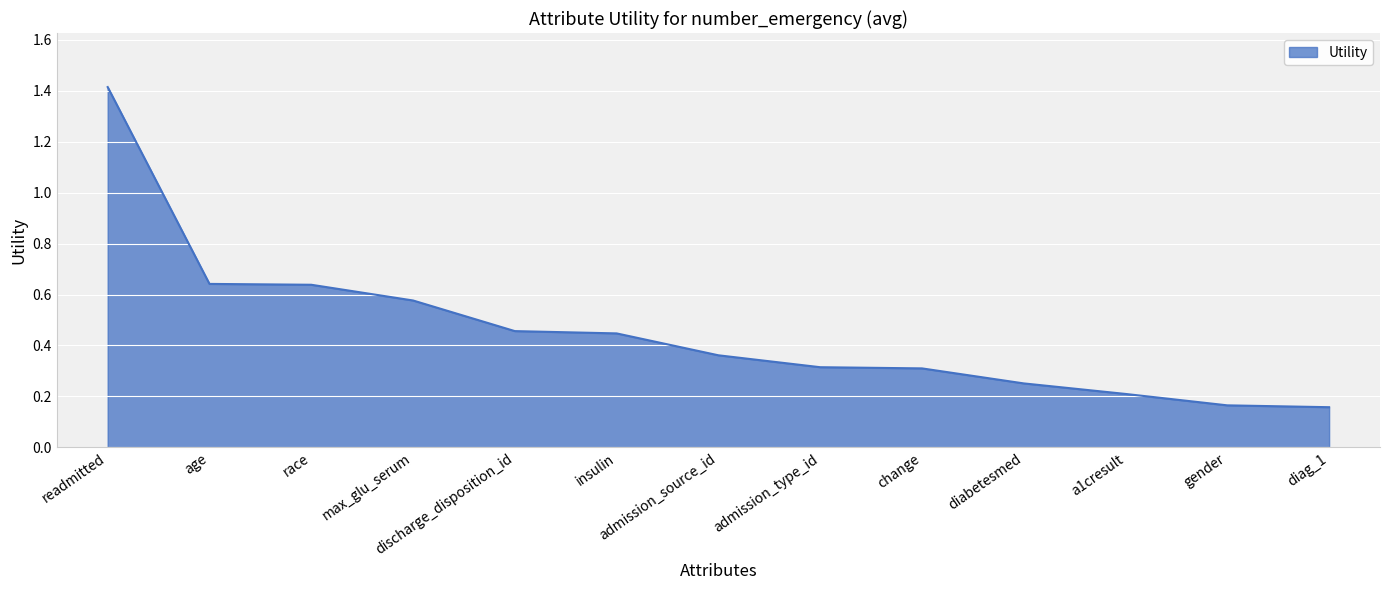

How many lines are shown in the chart?

1